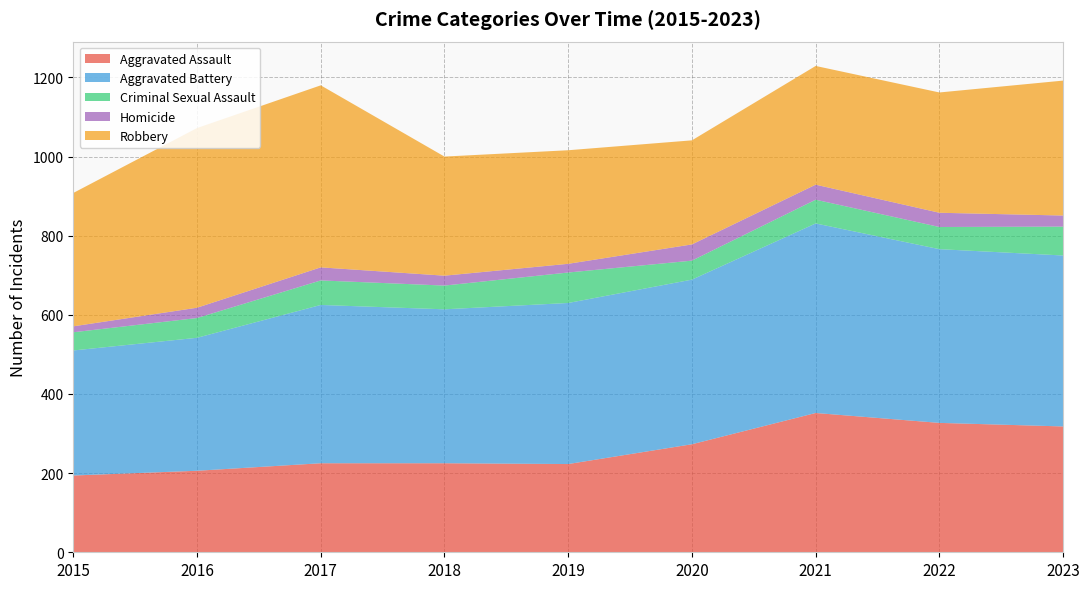

Reading left to right, list all the values displayed in this chart.

Aggravated Assault: 2015=194	2016=206	2017=225	2018=225	2019=223	2020=273	2021=352	2022=327	2023=318
Aggravated Battery: 2015=316	2016=336	2017=400	2018=389	2019=407	2020=416	2021=479	2022=439	2023=432
Criminal Sexual Assault: 2015=46	2016=50	2017=62	2018=60	2019=77	2020=48	2021=60	2022=56	2023=73
Homicide: 2015=15	2016=26	2017=33	2018=25	2019=22	2020=41	2021=38	2022=36	2023=28
Robbery: 2015=337	2016=454	2017=460	2018=301	2019=287	2020=263	2021=300	2022=304	2023=341